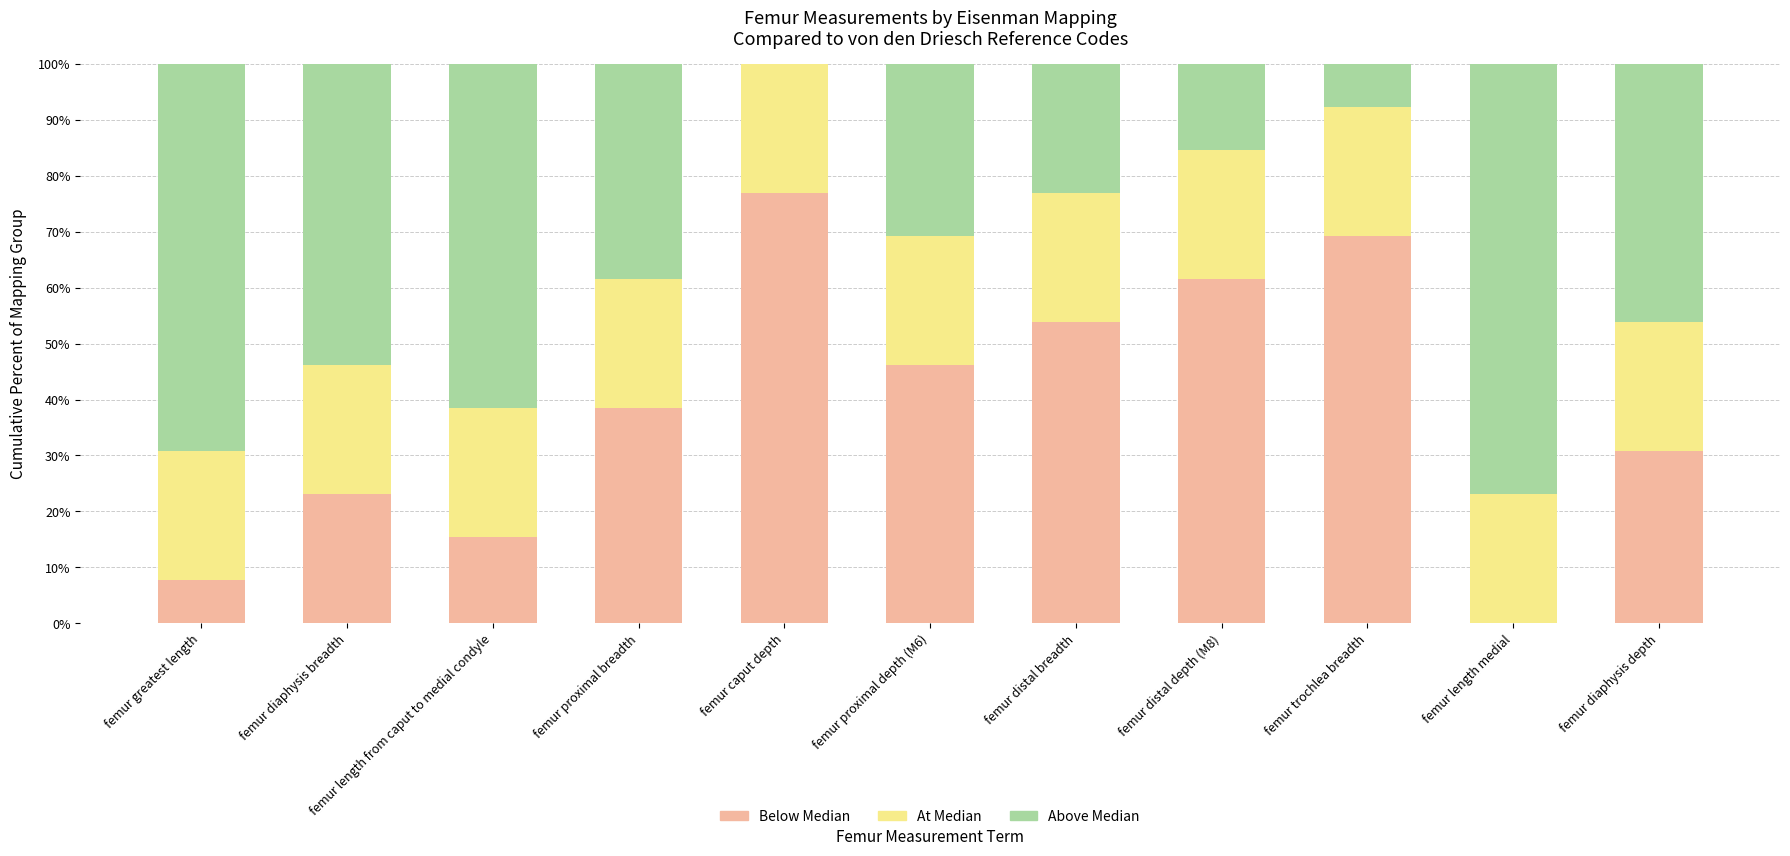

What are all the series names shown in the legend?

Below Median, At Median, Above Median